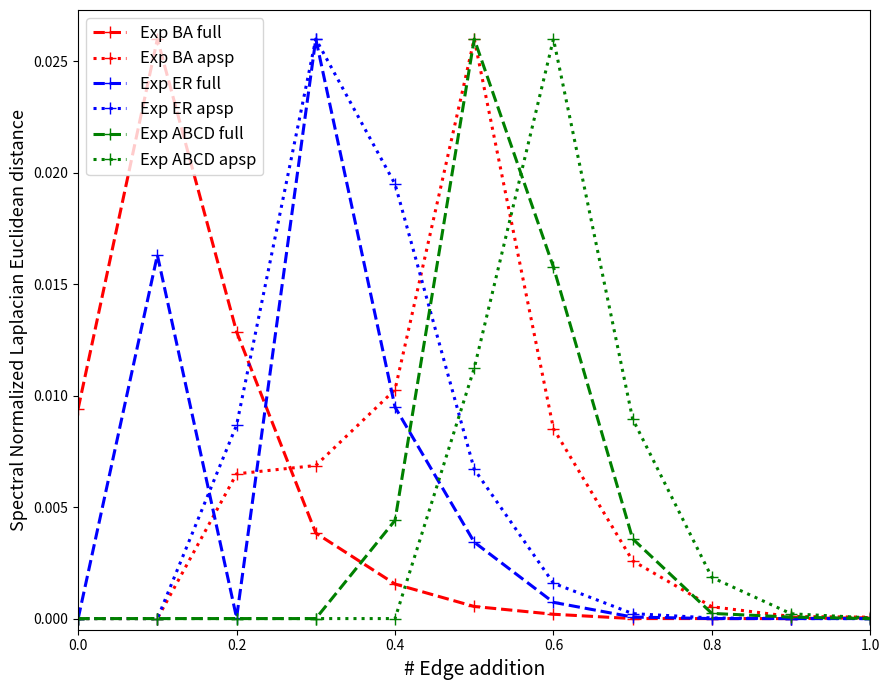

How many distinct data groups are displayed?

6